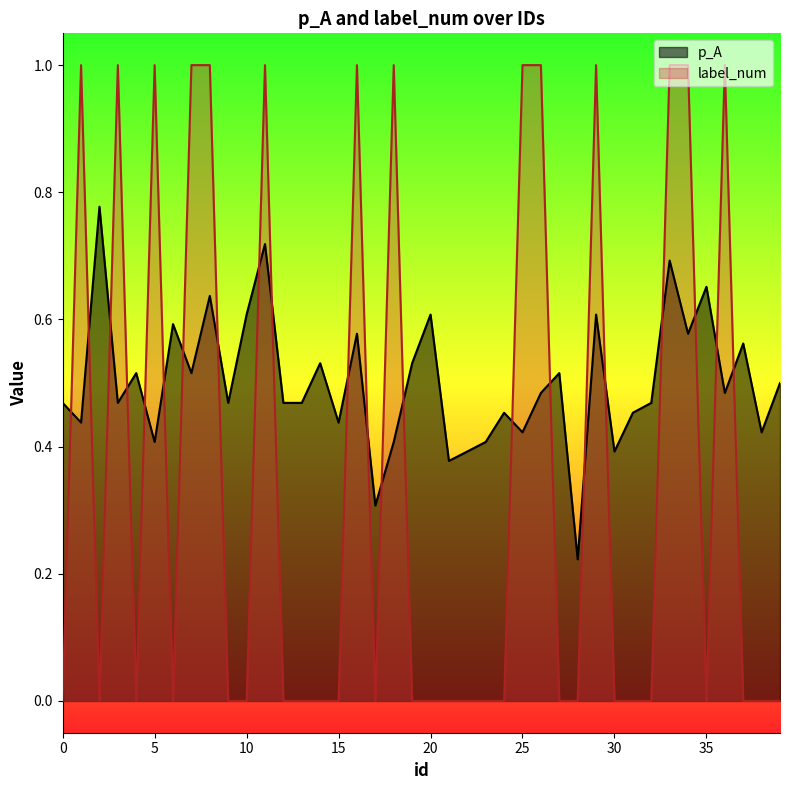

What is the highest value of the label_num series?

1.0